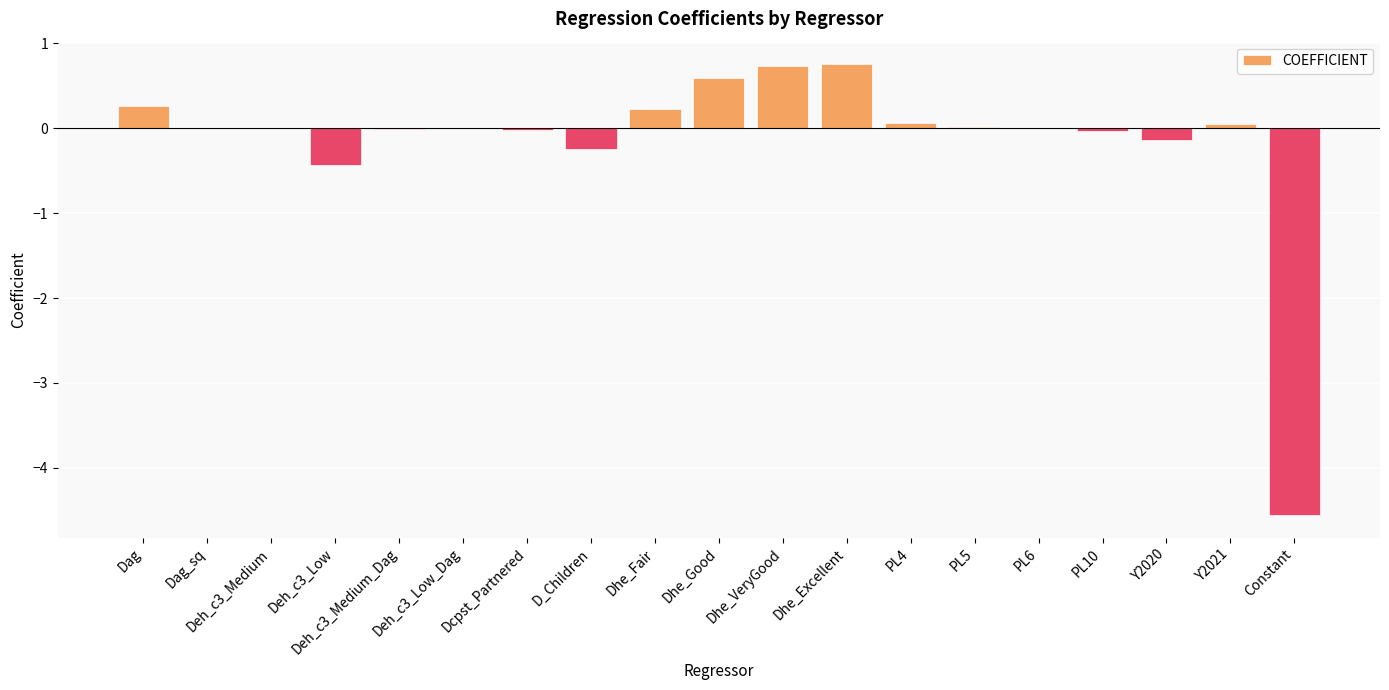

What is the maximum value shown in the chart?

0.8